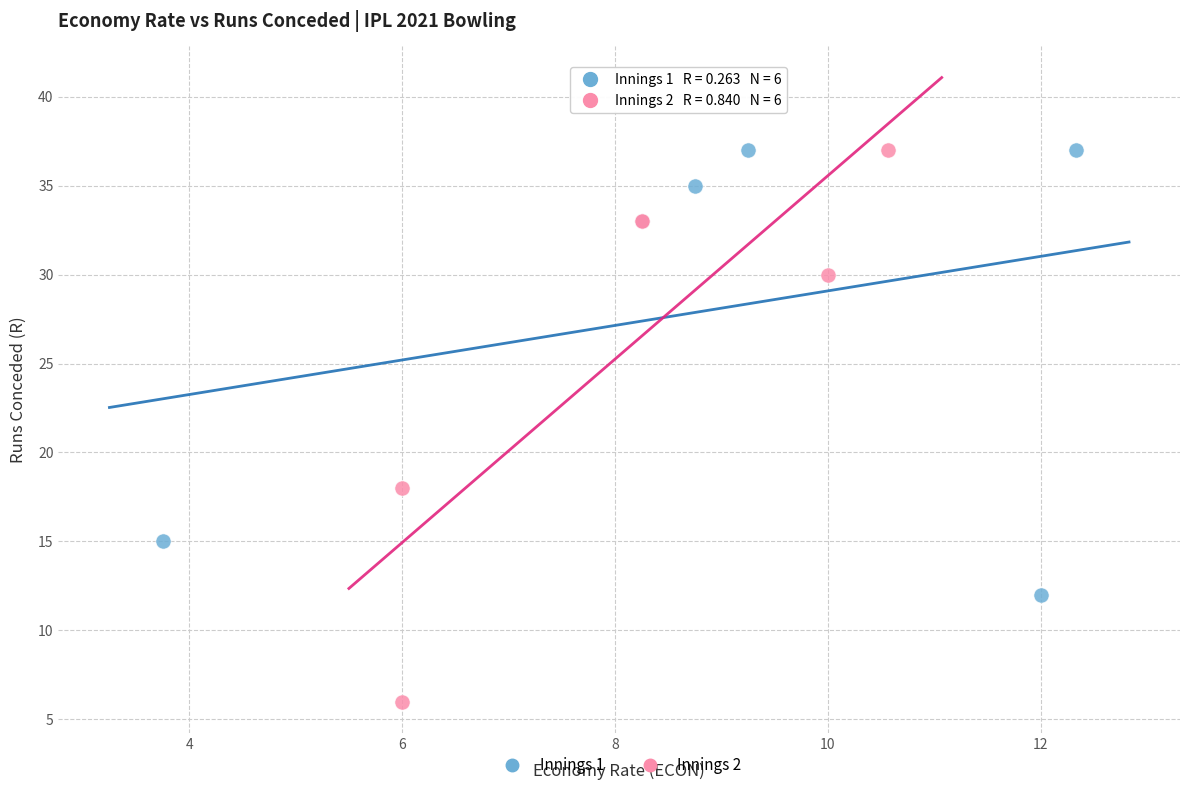

Which series has the largest Y range (max minus min)?

Innings 2